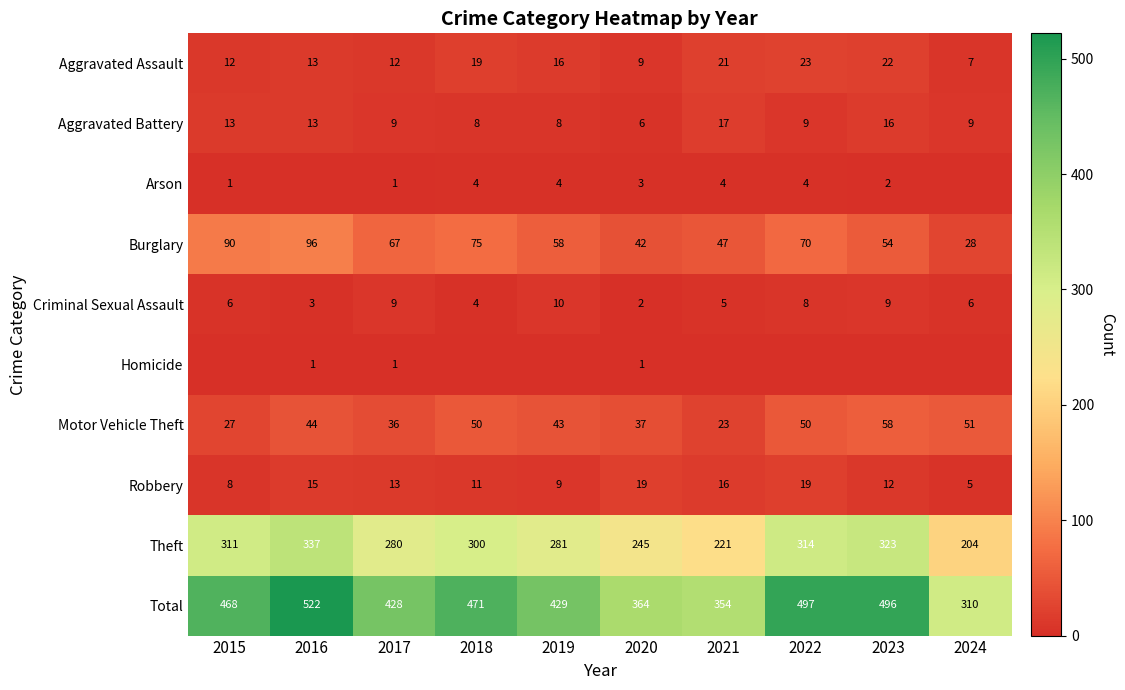

Which category has the highest value in the Aggravated Assault series?

2022